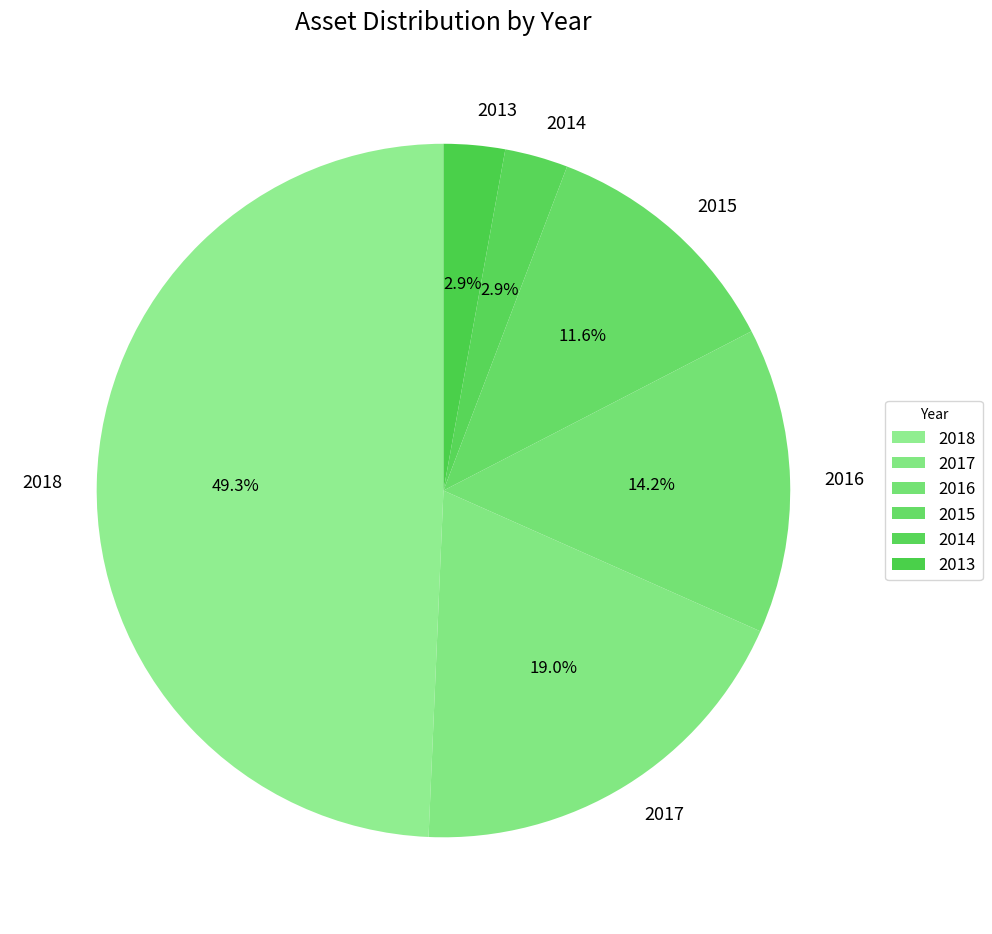

What percentage do 2016 and 2013 together represent?

17.1%